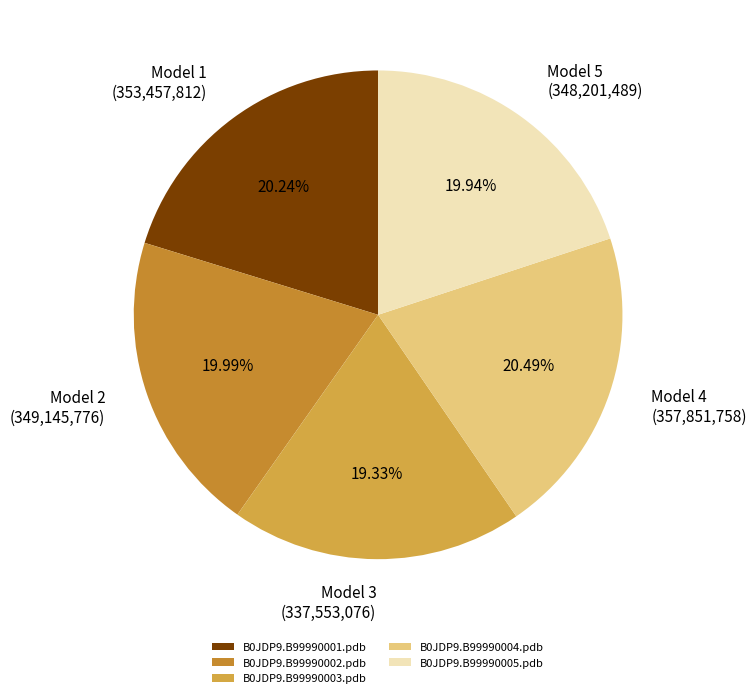

Which has a higher value, B0JDP9.B99990001.pdb or B0JDP9.B99990002.pdb?

B0JDP9.B99990001.pdb